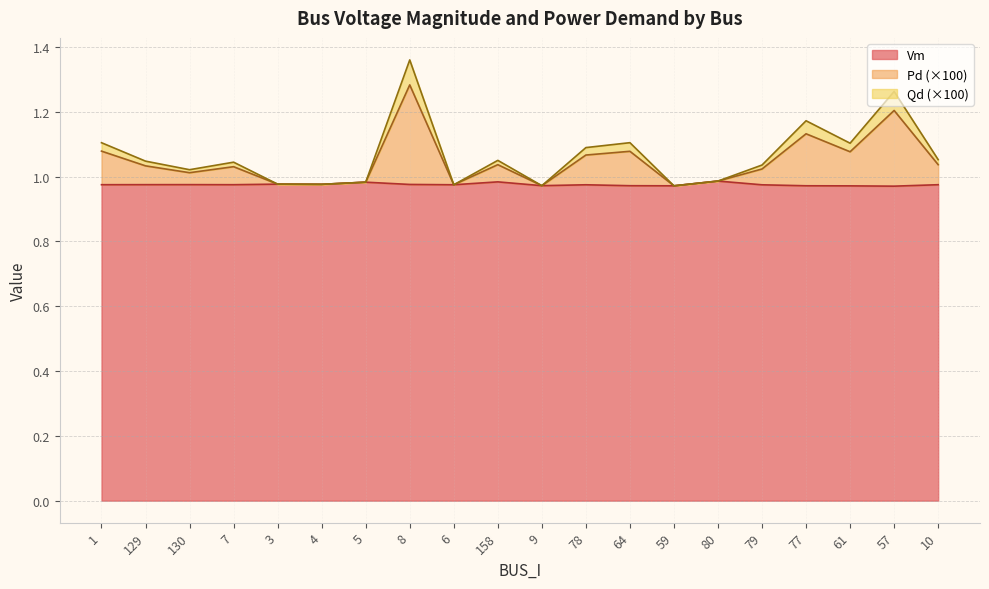

How many interior local peaks does the Pd series have?

6